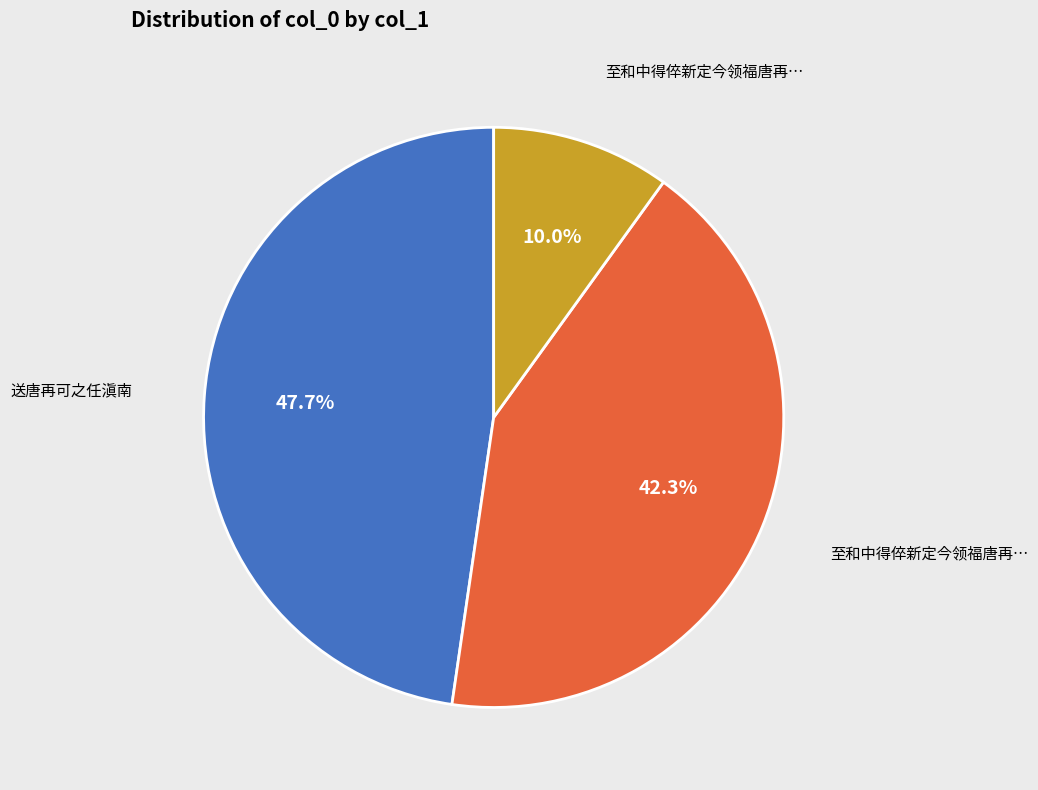

Does any single category account for the majority?

No